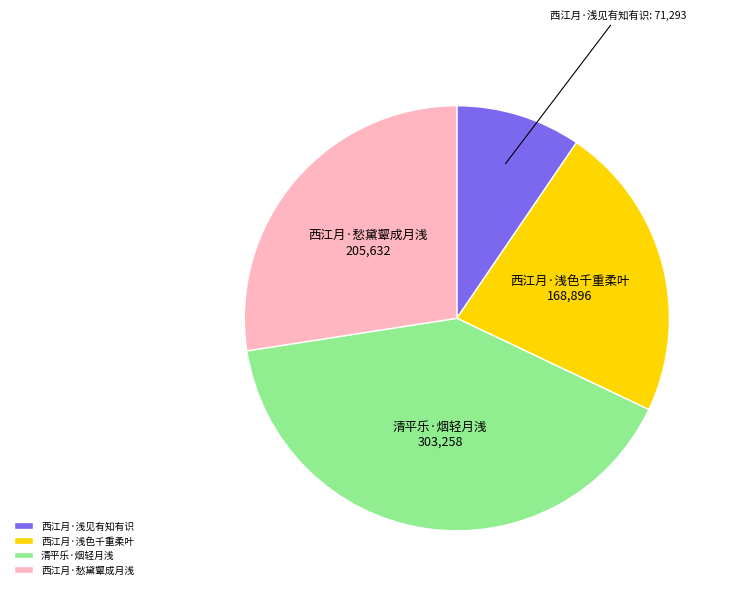

Rank the categories by value from highest to lowest.

清平乐·烟轻月浅, 西江月·愁黛颦成月浅, 西江月·浅色千重柔叶, 西江月·浅见有知有识